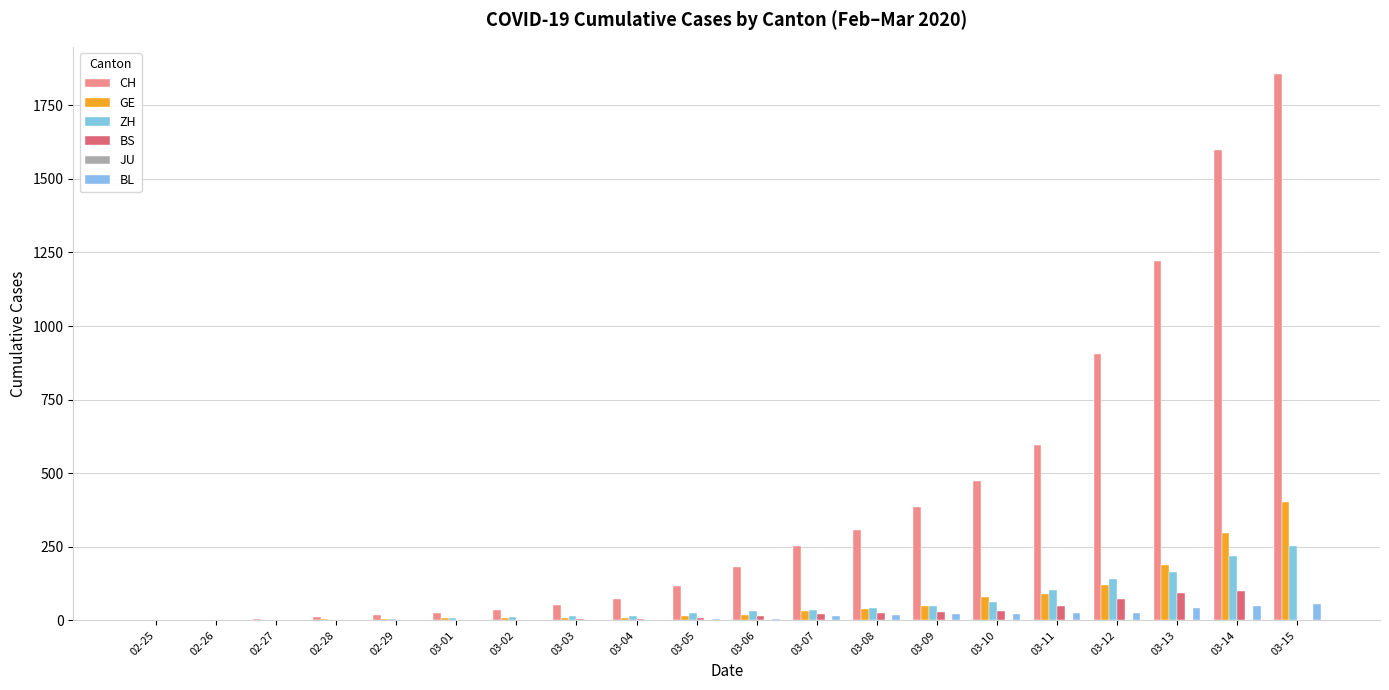

Where is ZH nearest to the value 125?

03-12